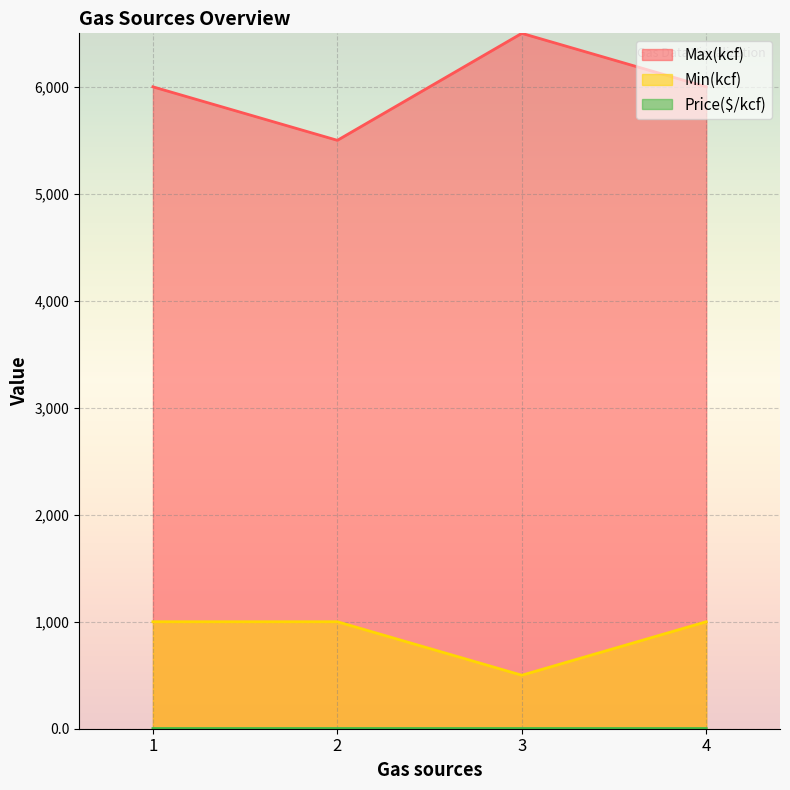

True or false: Price($/kcf) and Min(kcf) intersect in this chart.

False